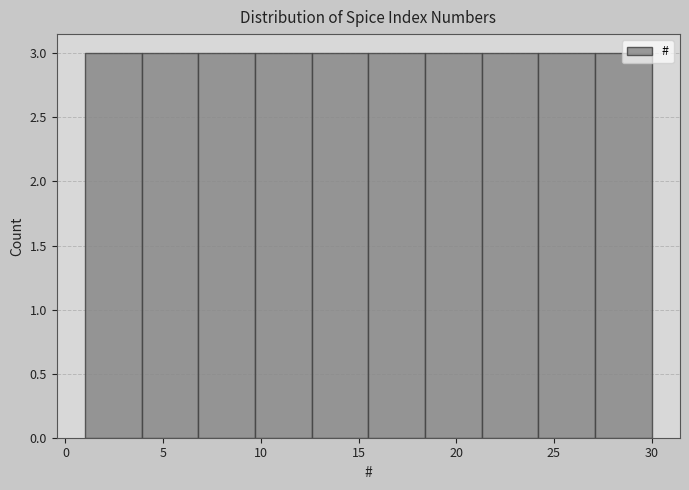

Reading left to right, transcribe this chart: for each bar, give the range it covers on the x-axis and its height. Neither the bar edges nor the heights are printed on the chart, so give them approximately, as read against the axes.

1.0 to 3.9: 3
3.9 to 6.8: 3
6.8 to 9.7: 3
9.7 to 12.6: 3
12.6 to 15.5: 3
15.5 to 18.4: 3
18.4 to 21.3: 3
21.3 to 24.2: 3
24.2 to 27.1: 3
27.1 to 30.0: 3